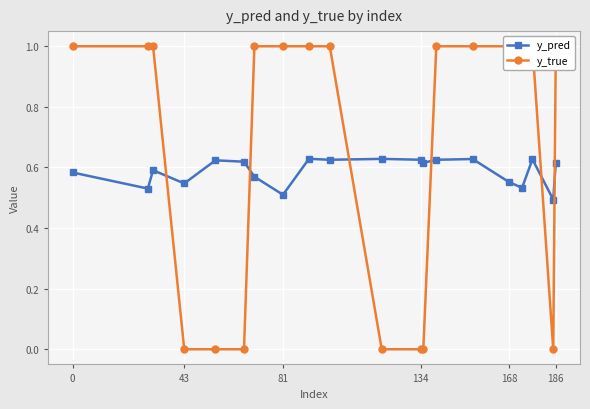

Count the y_pred values in the range 0 to 1.

20